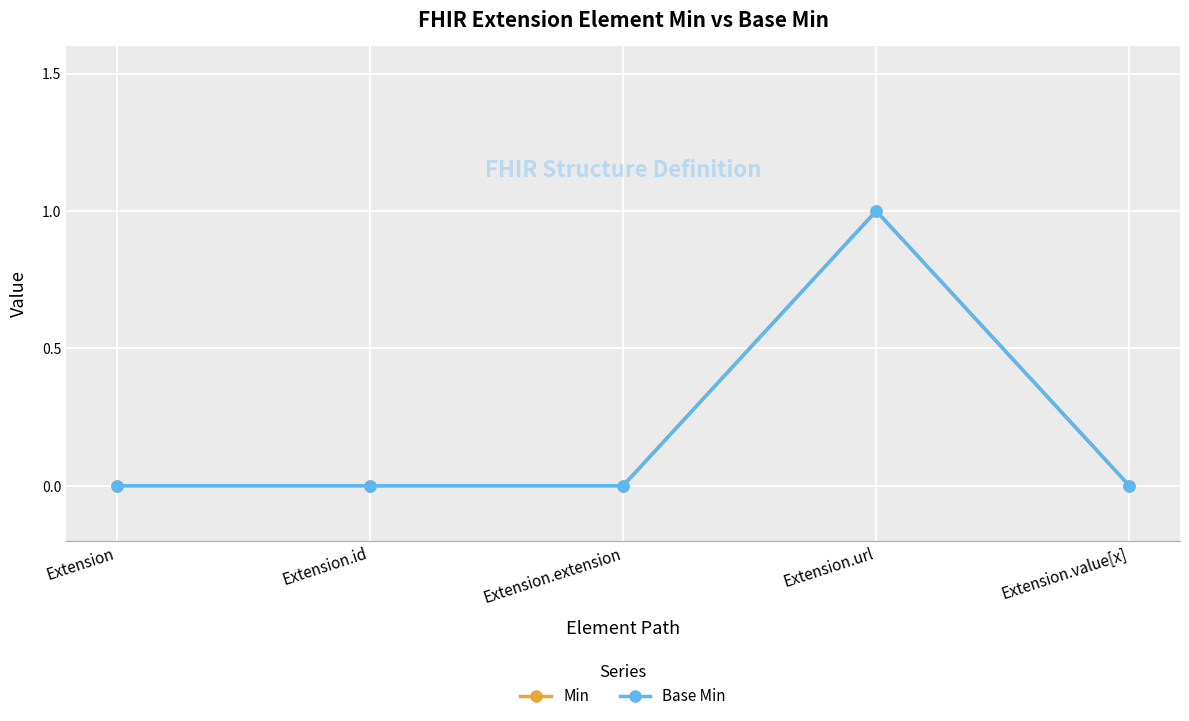

True or false: Min and Base Min cross at least once.

False